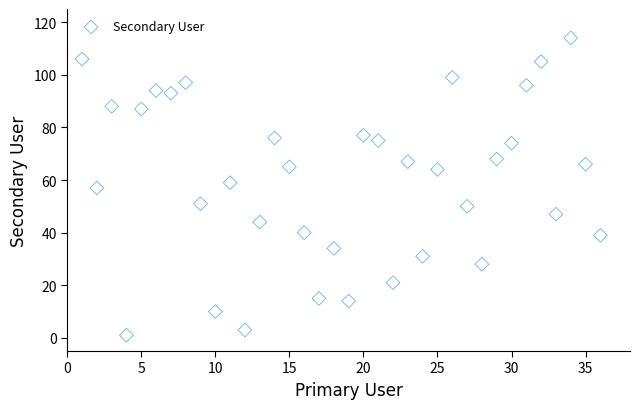

What is the range of Y values (max minus min)?

113